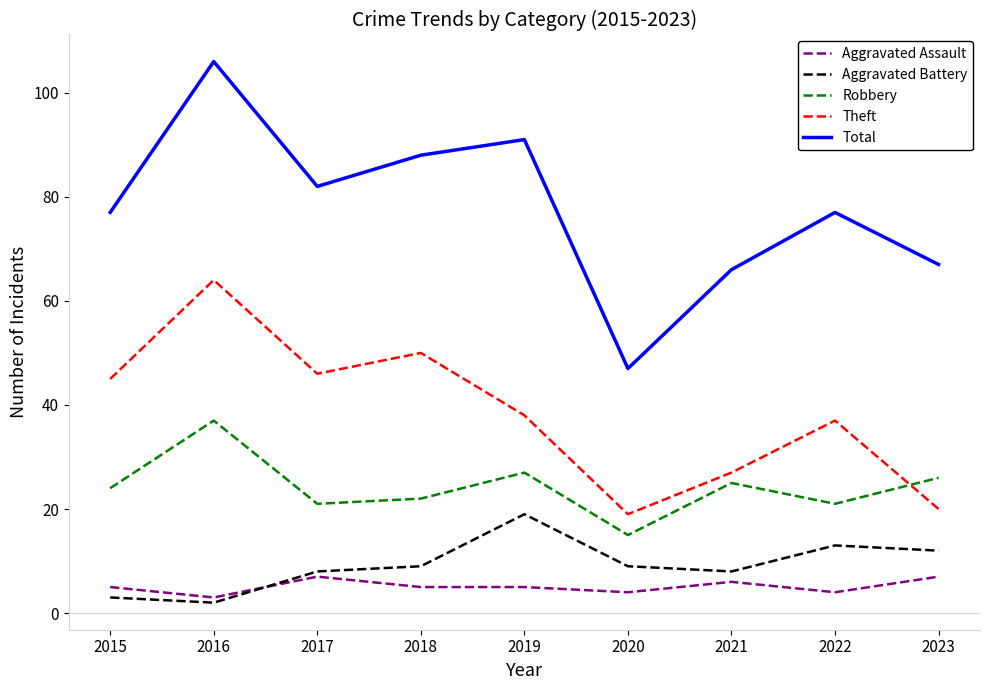

At which label is Theft closest to 41?

2019